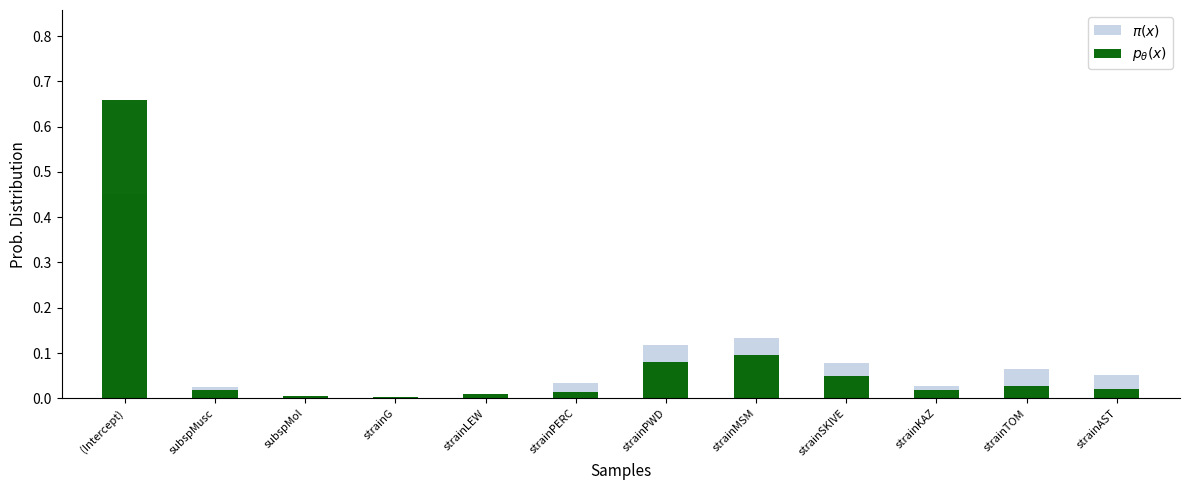

Rank the categories by $\pi(x)$ value from highest to lowest.

(Intercept), strainMSM, strainPWD, strainSKIVE, strainTOM, strainAST, strainPERC, strainKAZ, subspMusc, strainLEW, subspMol, strainG